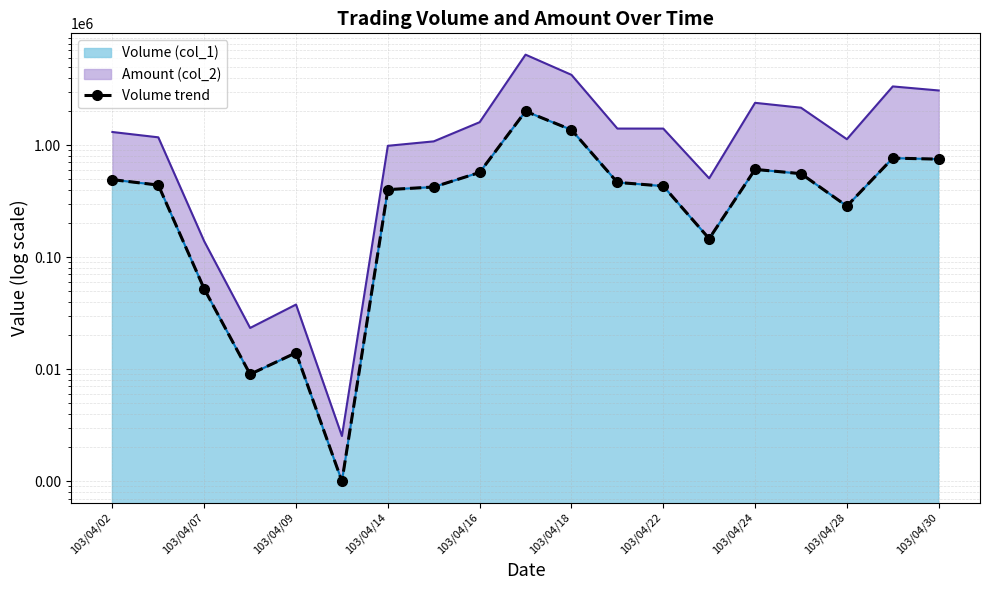

Count the number of values greater than 439000.

9